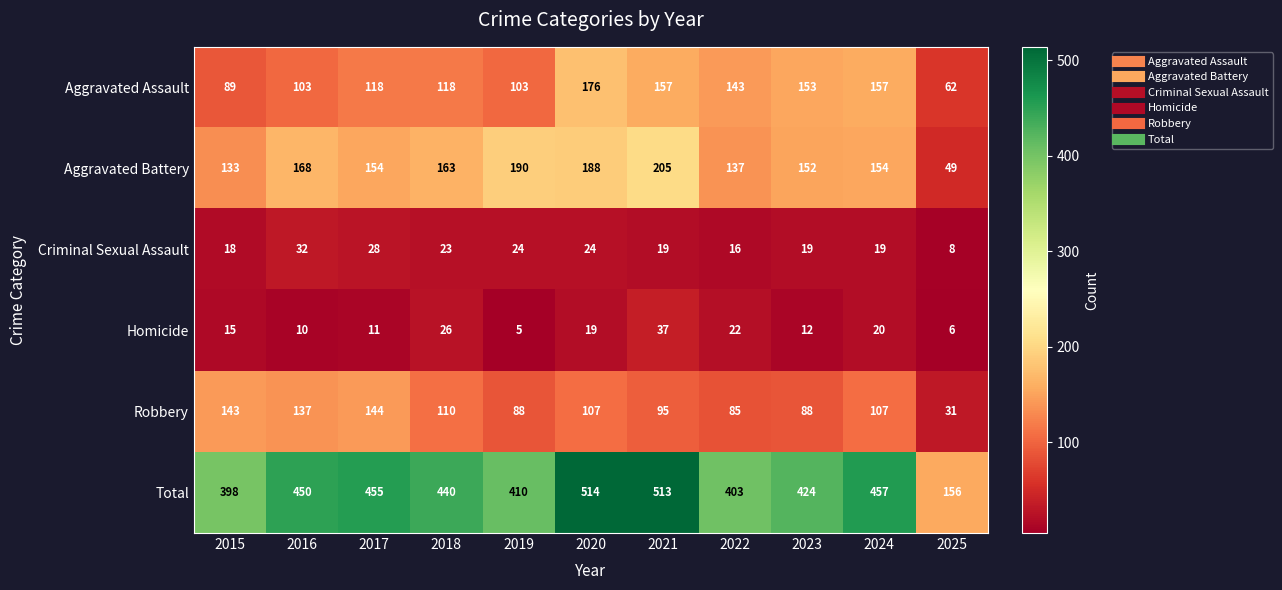

Rank the categories by Total value from lowest to highest.

2025, 2015, 2022, 2019, 2023, 2018, 2016, 2017, 2024, 2021, 2020